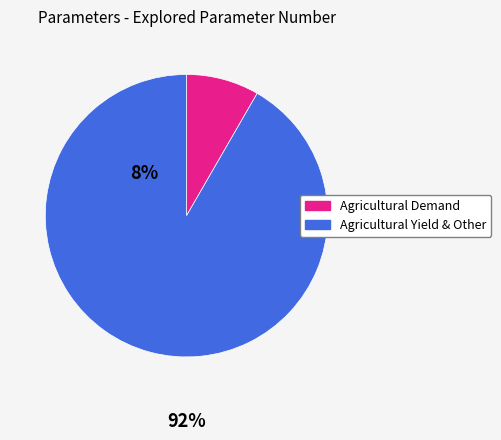

Is there any slice that represents more than half of the pie?

Yes